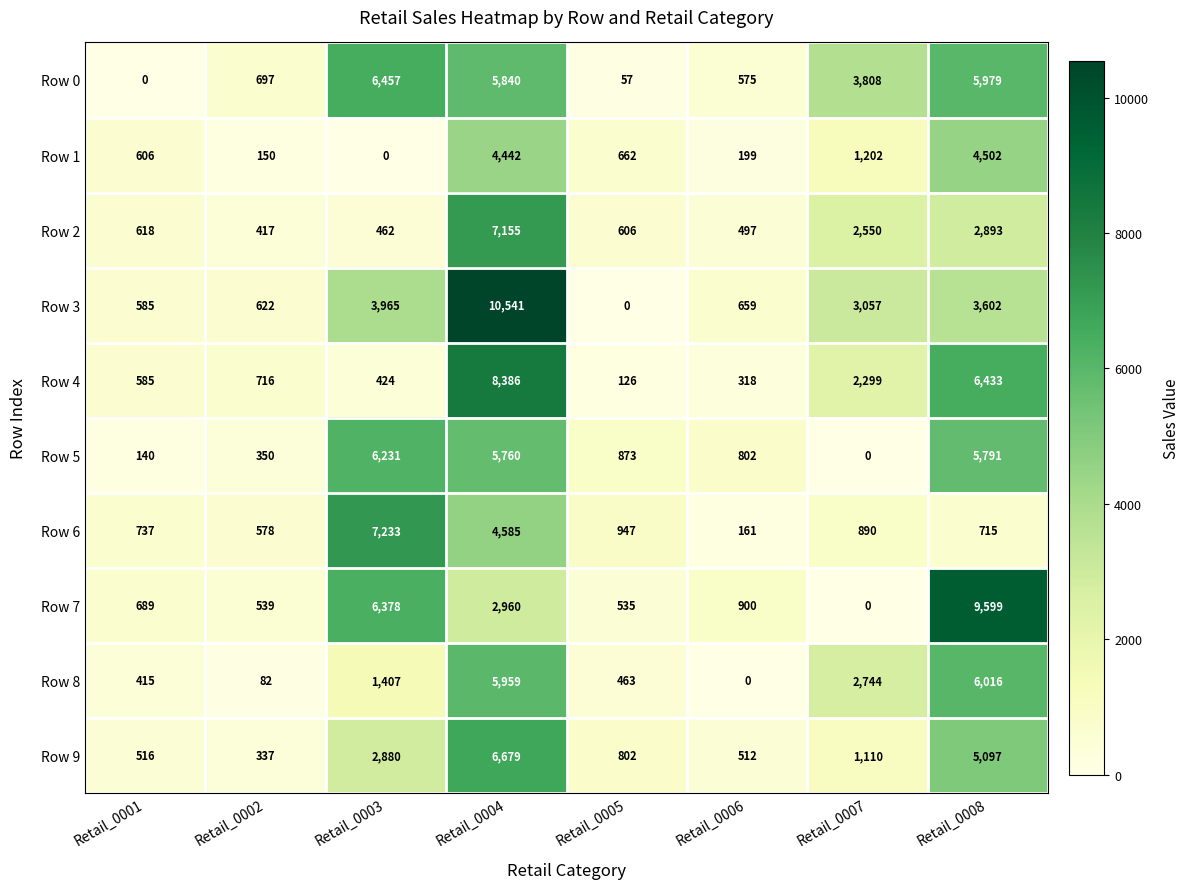

Rank the series by their maximum value, from lowest to highest.

Row 1, Row 8, Row 5, Row 0, Row 9, Row 2, Row 6, Row 4, Row 7, Row 3